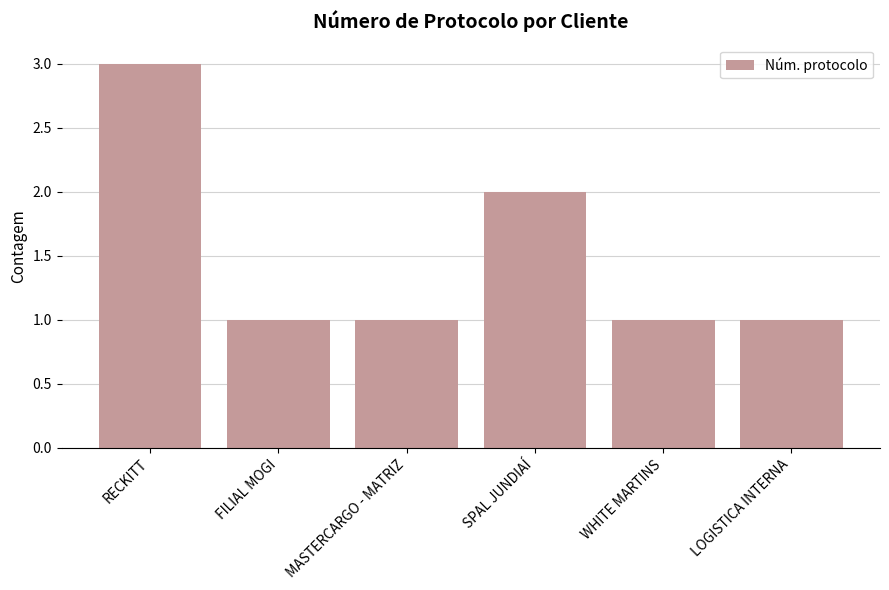

How many bars are there in total?

6